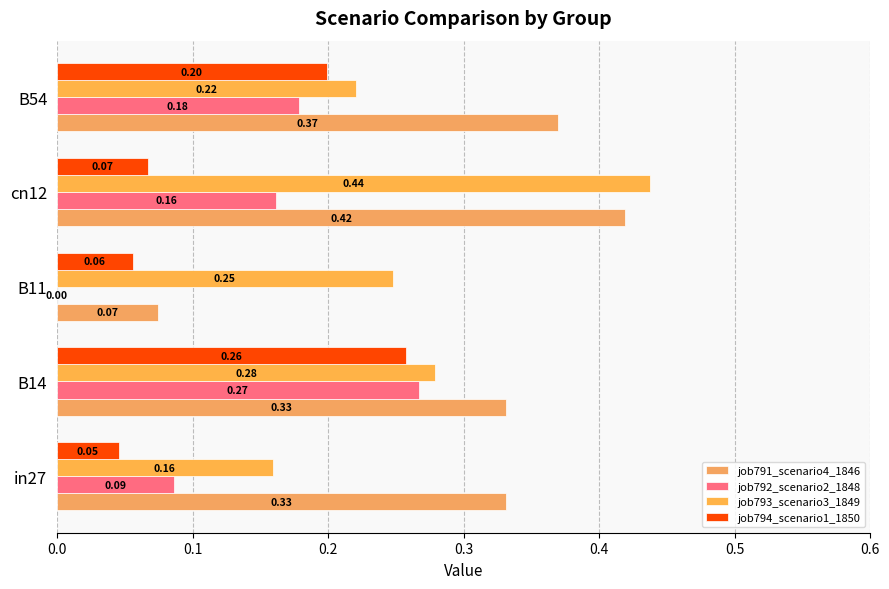

Which category has the highest value in the job794_scenario1_1850 series?

B14